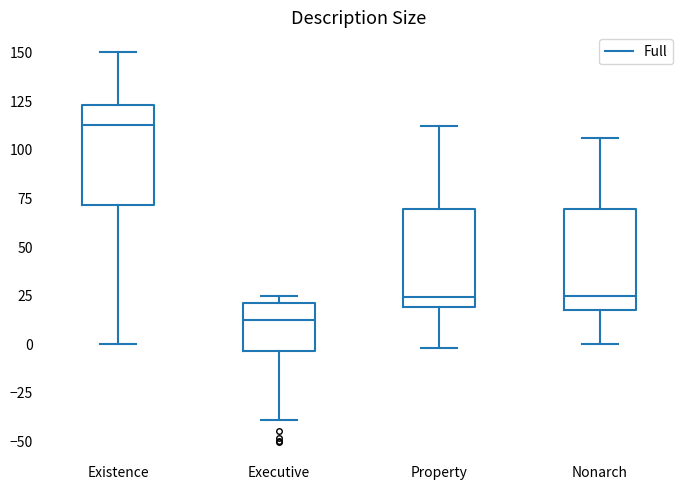

Where does the upper whisker of the box for Property end on the y-axis? The values are not printed on the chart, so give them approximately, as read against the axis.

110